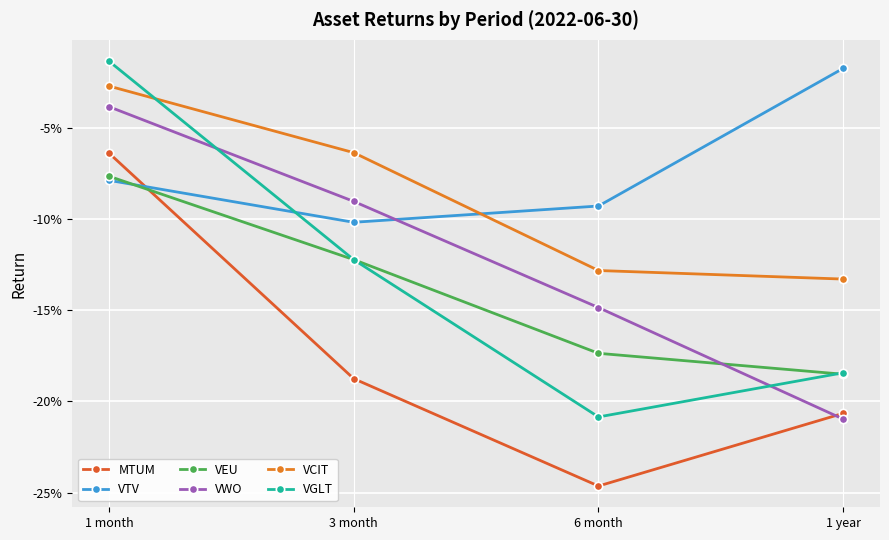

At 1 year, list the series in order from smallest to largest.

VWO, MTUM, VEU, VGLT, VCIT, VTV